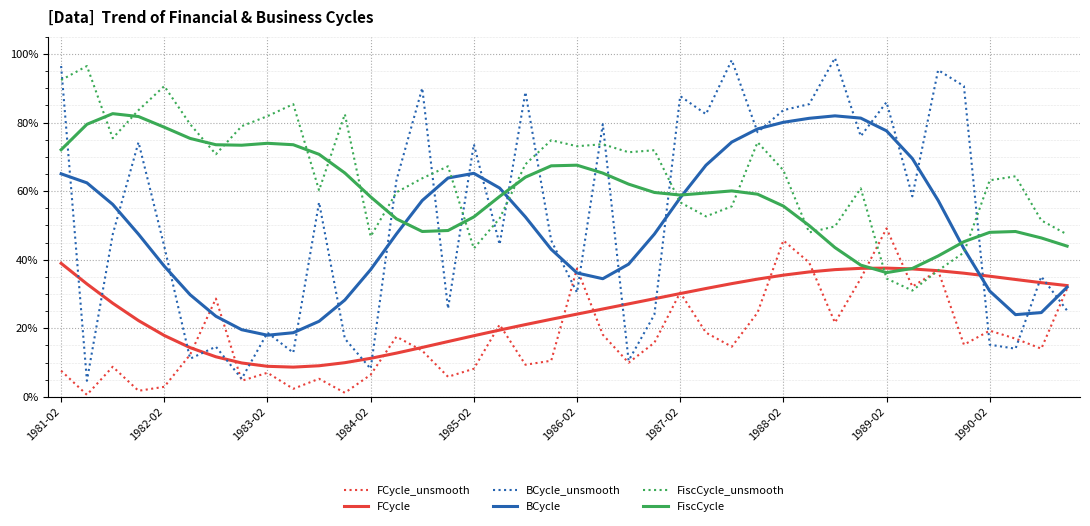

What is the difference between the second highest and second lowest values in the FiscCycle_unsmooth series?

0.6